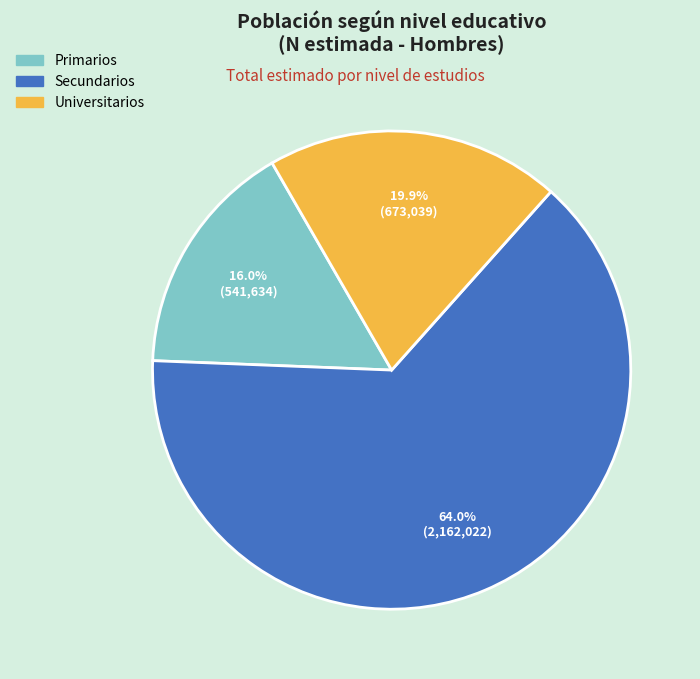

To the nearest percent, what is the average slice percentage?

33%